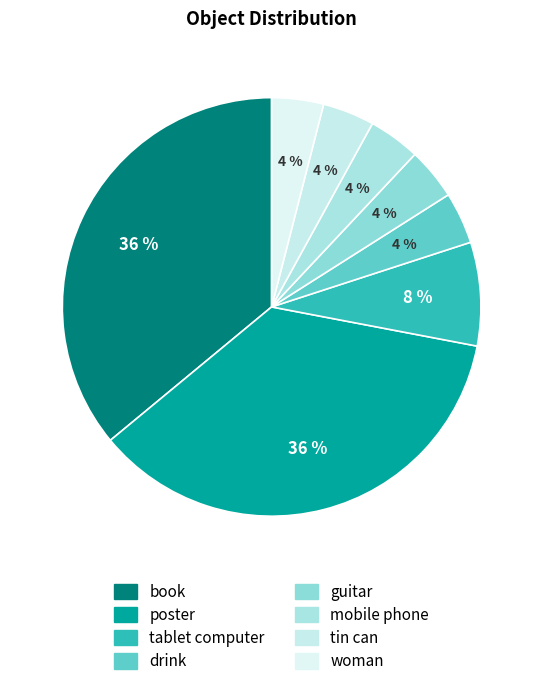

How many segments does this pie chart have?

8